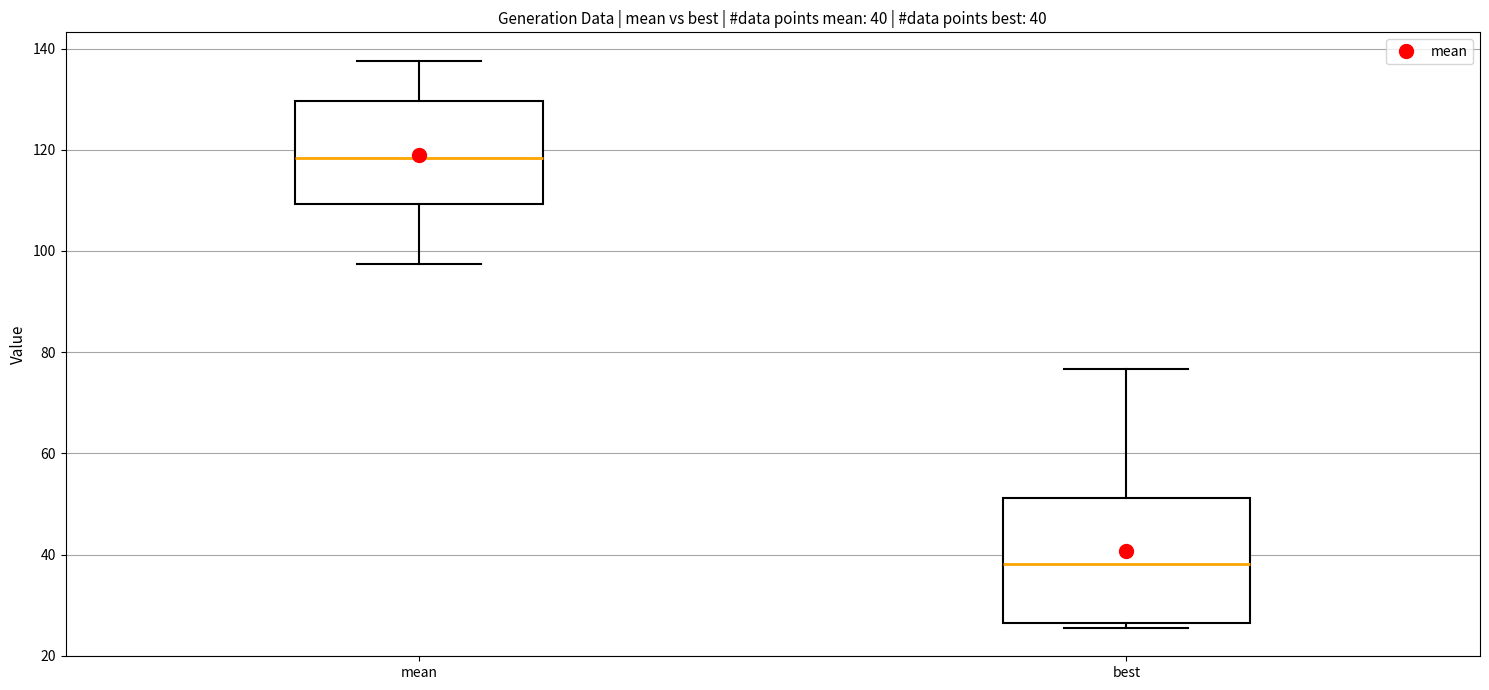

Which box has the lowest median line?

best